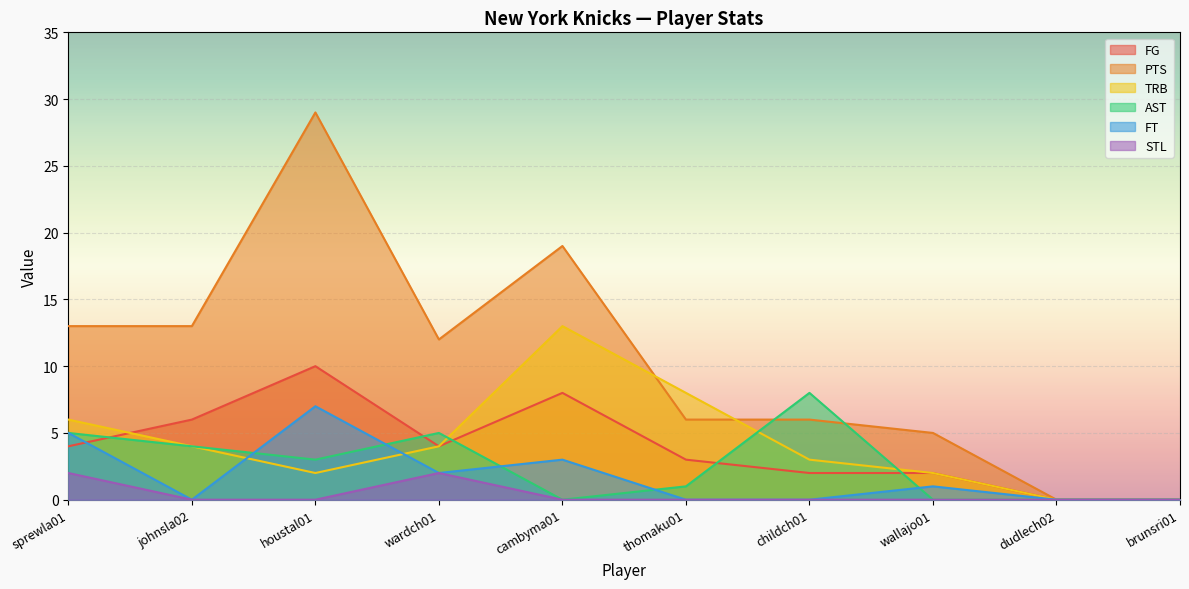

What is the spread (max minus min) of values at wardch01?

10